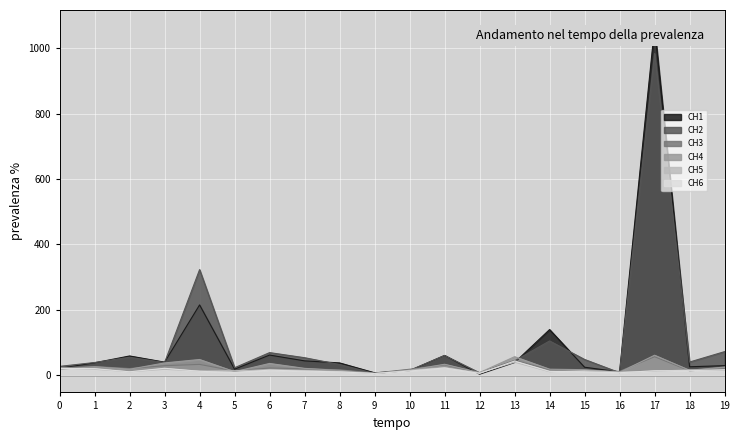

How many intersections are there between CH3 and CH2?

6